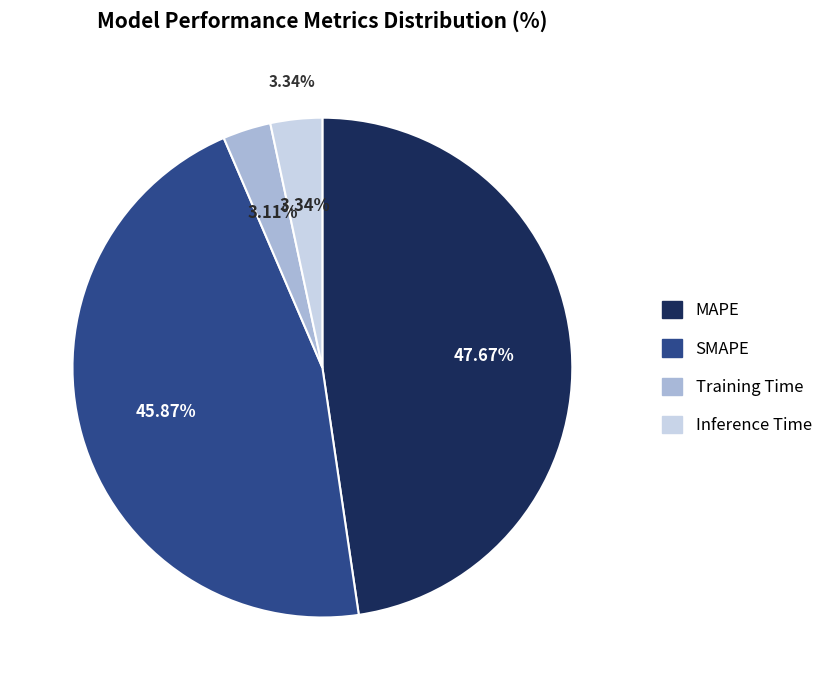

To the nearest percent, what portion does MAPE represent?

48%